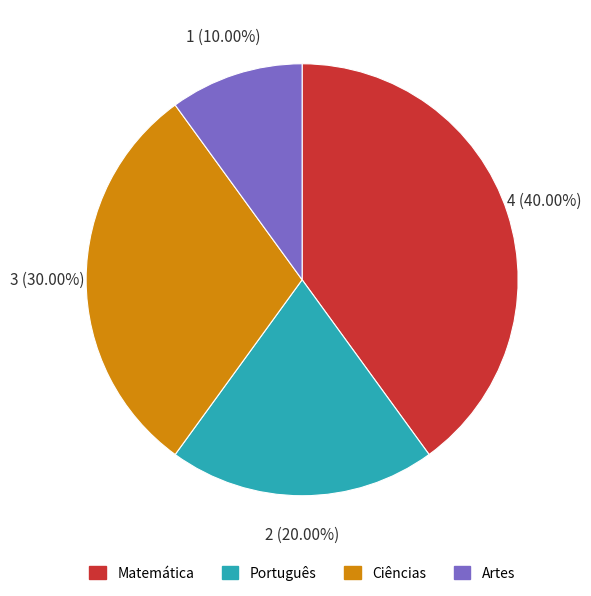

True or false: Artes accounts for 10% of the total.

True